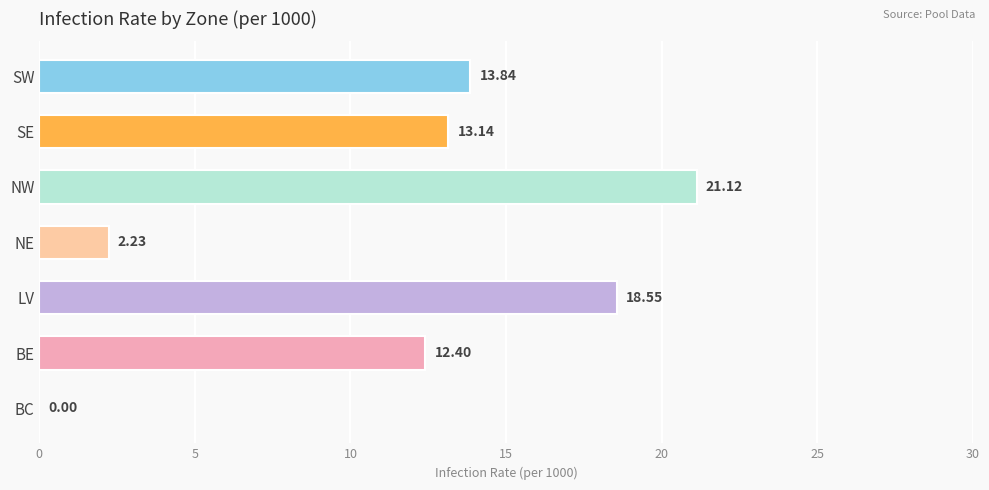

At which label is the value closest to 10?

BE